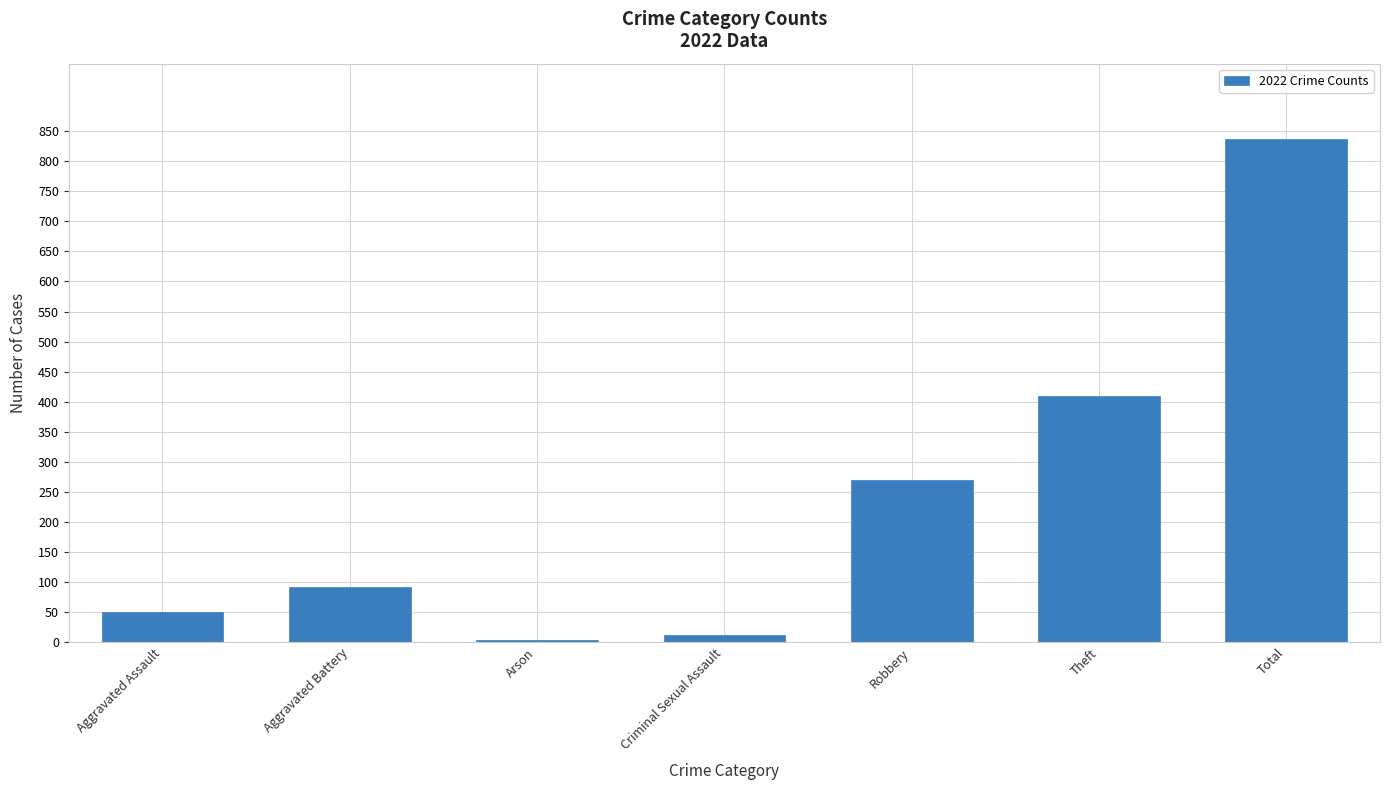

What is the average value?

239